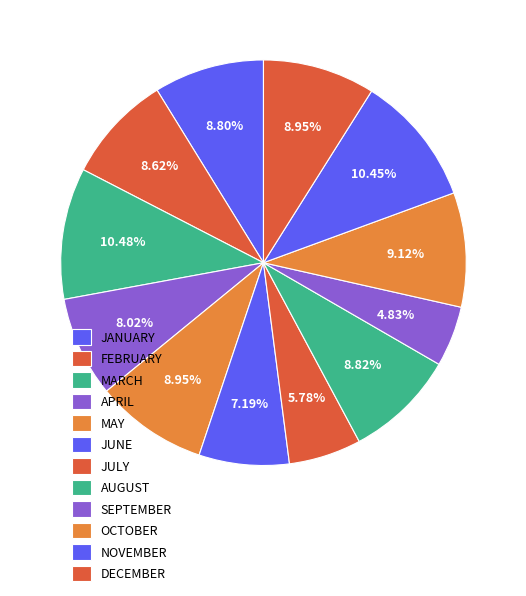

How many slices are in this pie chart?

12